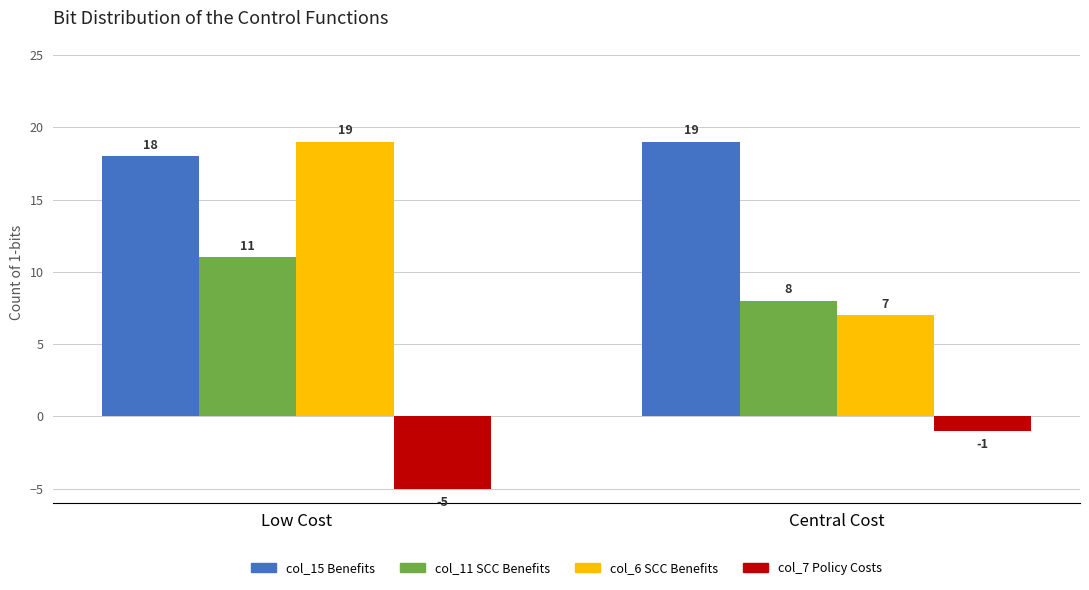

The value of col_11 SCC Benefits at Central Cost is 3. True or false?

False